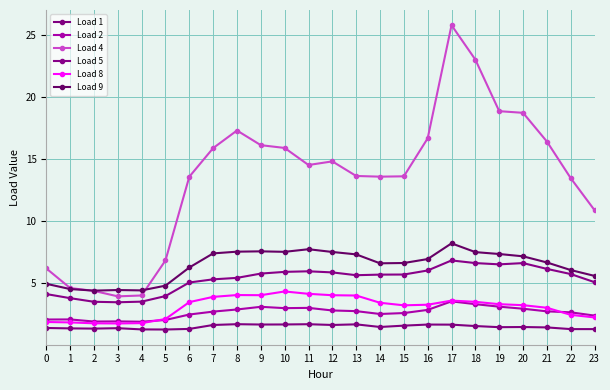

What is the approximate value of Load 2 at 11?

3.0